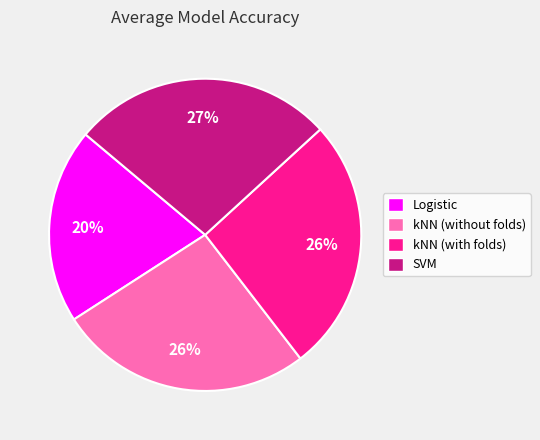

Does Logistic represent more than half of the total?

No